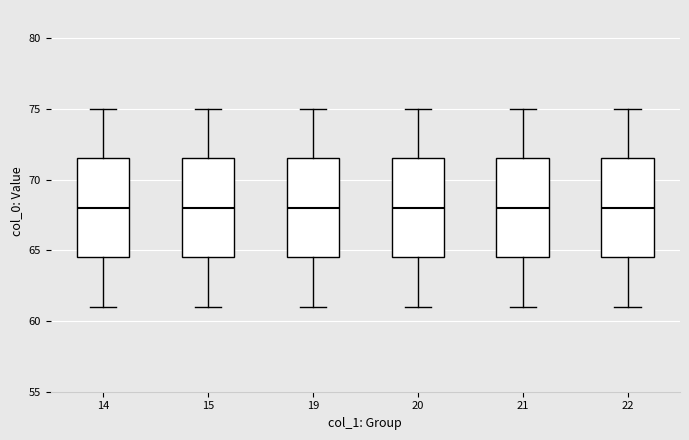

Reading left to right, read every box against the y-axis: the position of its median line, the range the box covers, and the ends of its whiskers. The values are not printed on the chart, so give them approximately, as read against the axis.

14: median 68.0, box 64.5 to 71.5, whiskers 61.0 to 75.0
15: median 68.0, box 64.5 to 71.5, whiskers 61.0 to 75.0
19: median 68.0, box 64.5 to 71.5, whiskers 61.0 to 75.0
20: median 68.0, box 64.5 to 71.5, whiskers 61.0 to 75.0
21: median 68.0, box 64.5 to 71.5, whiskers 61.0 to 75.0
22: median 68.0, box 64.5 to 71.5, whiskers 61.0 to 75.0